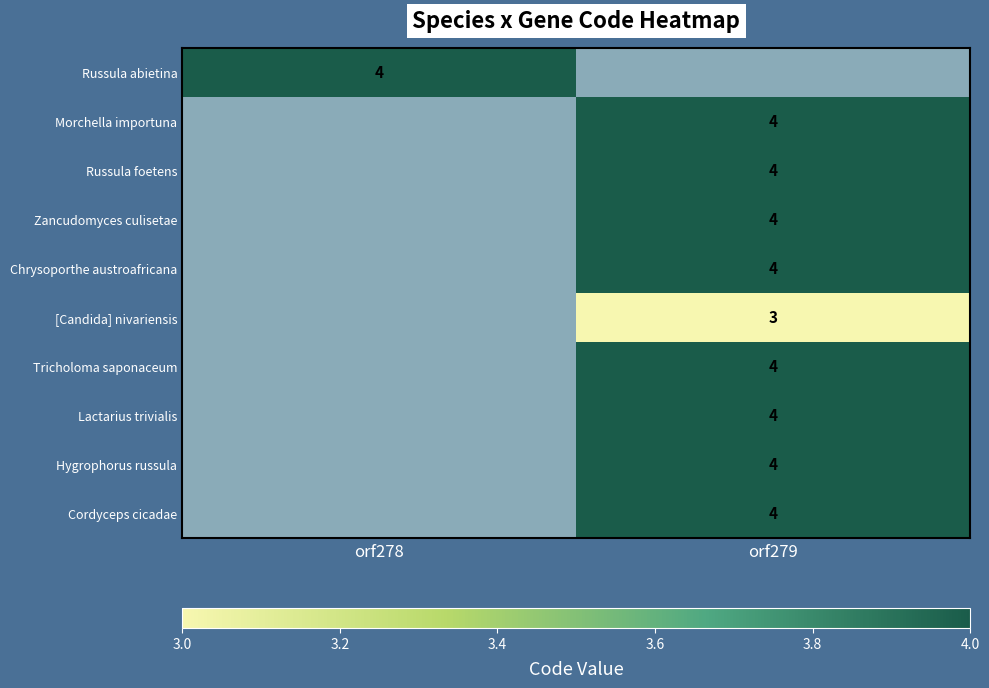

Is it true that Russula abietina equals 3 at orf278?

False